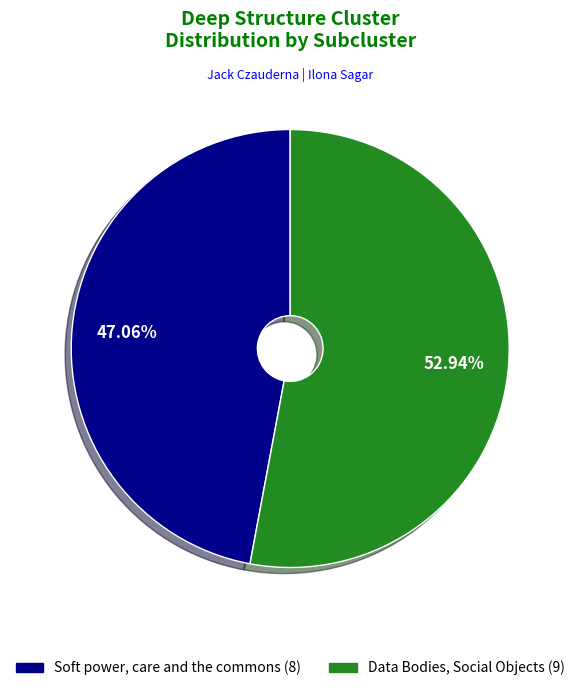

To the nearest percent, what portion does Data Bodies, Social Objects (9) represent?

53%